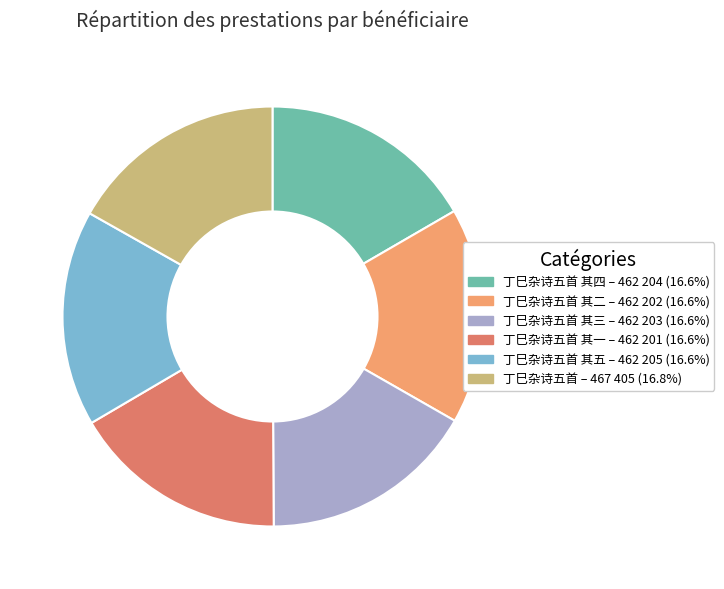

Does any single category account for the majority?

No